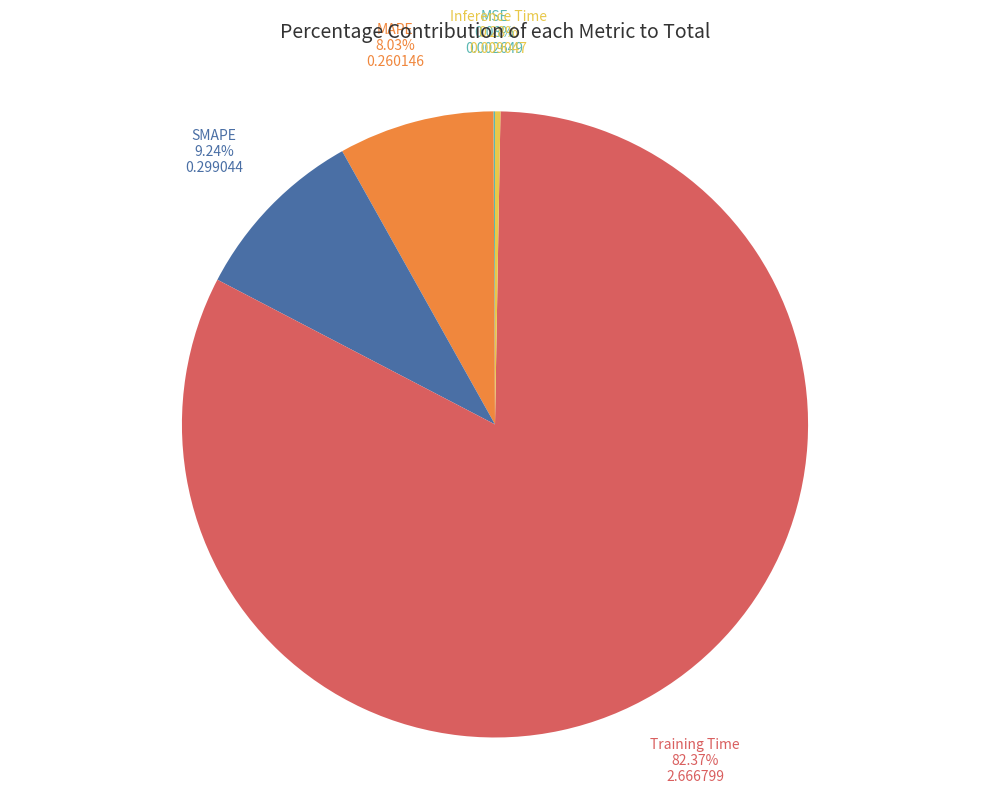

Combined, do SMAPE and Training Time account for over 50%?

Yes